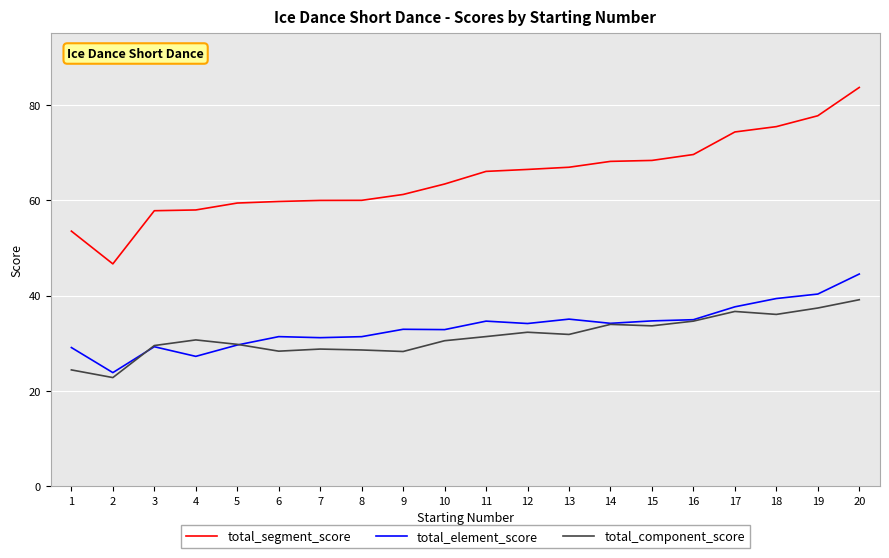

How many distinct data groups are displayed?

3